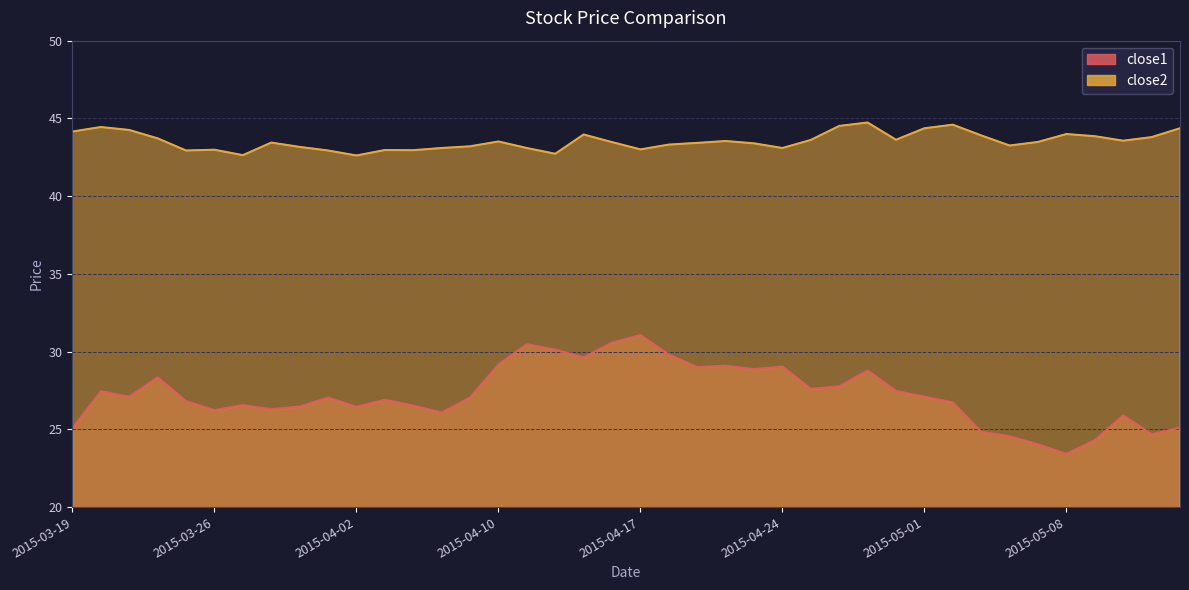

Is it true that close2 equals 9.9 at 2015-03-25?

False